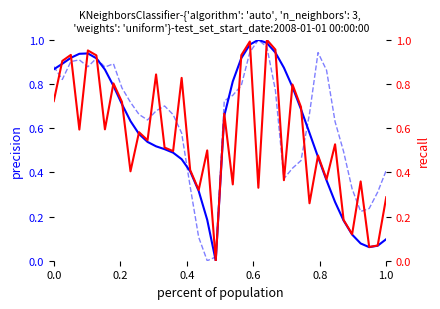

Count the number of data series in this chart.

3